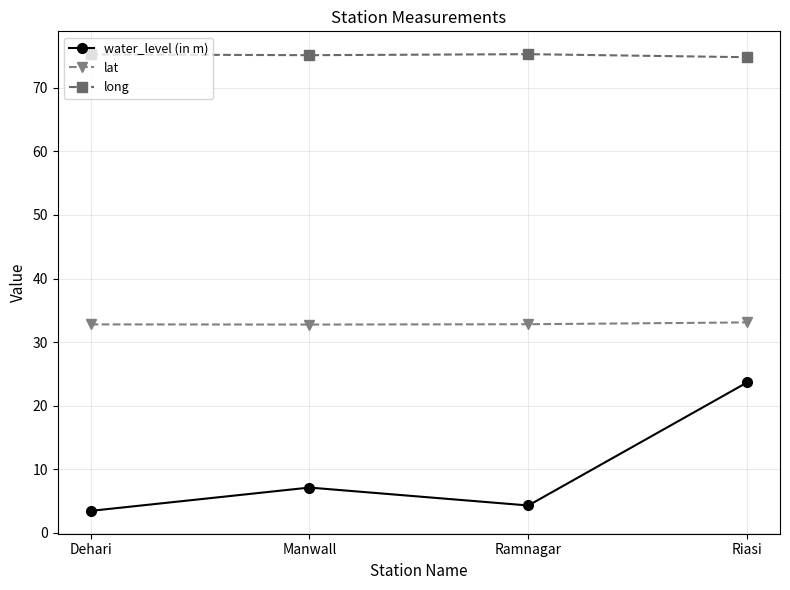

In long, how many points are higher than both neighbors (excluding endpoints)?

1